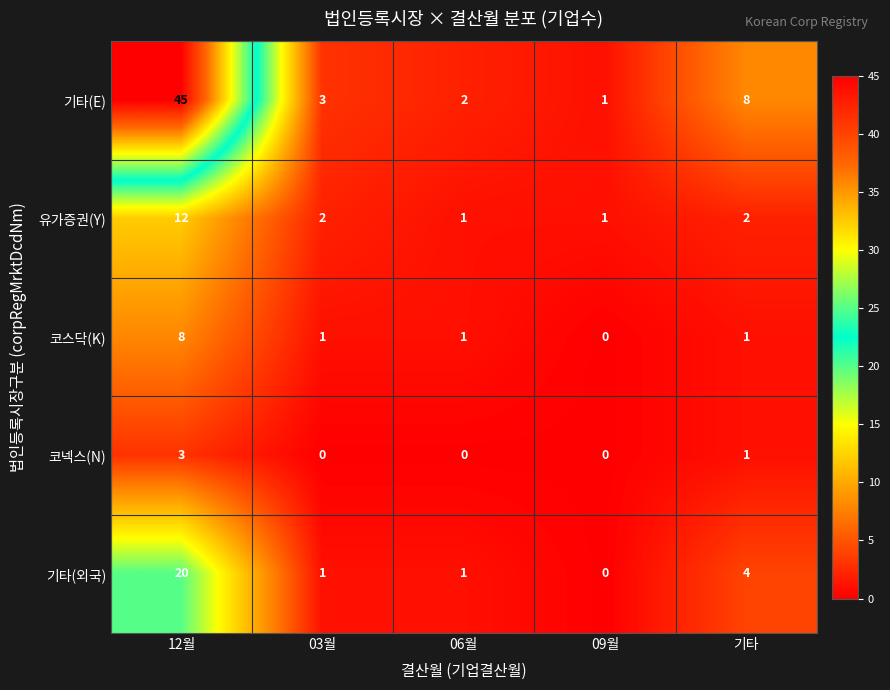

How many data points does each series have?

5